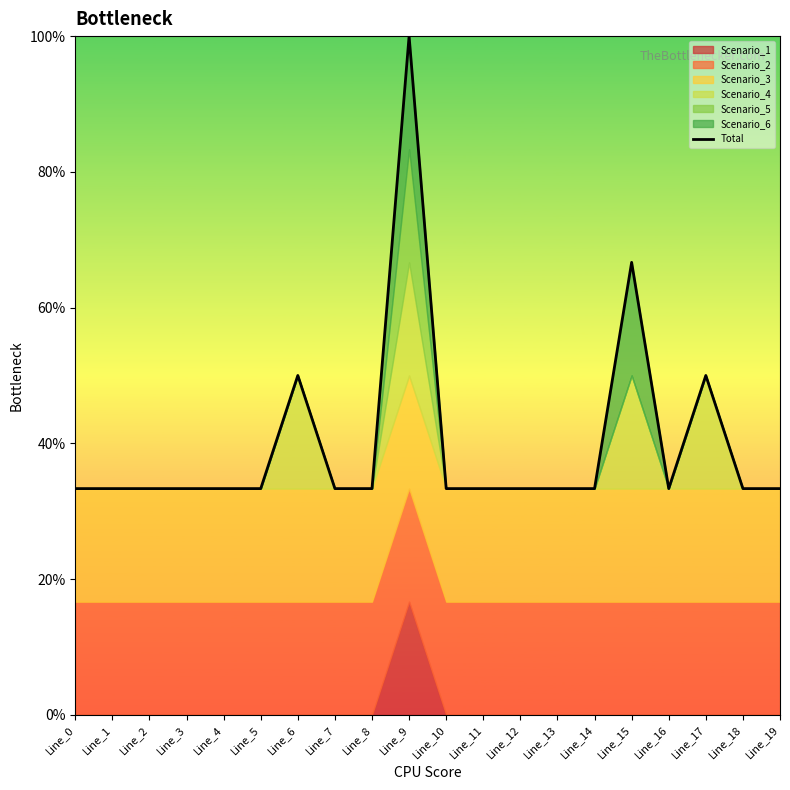

What is the maximum value shown in the chart?

1.0